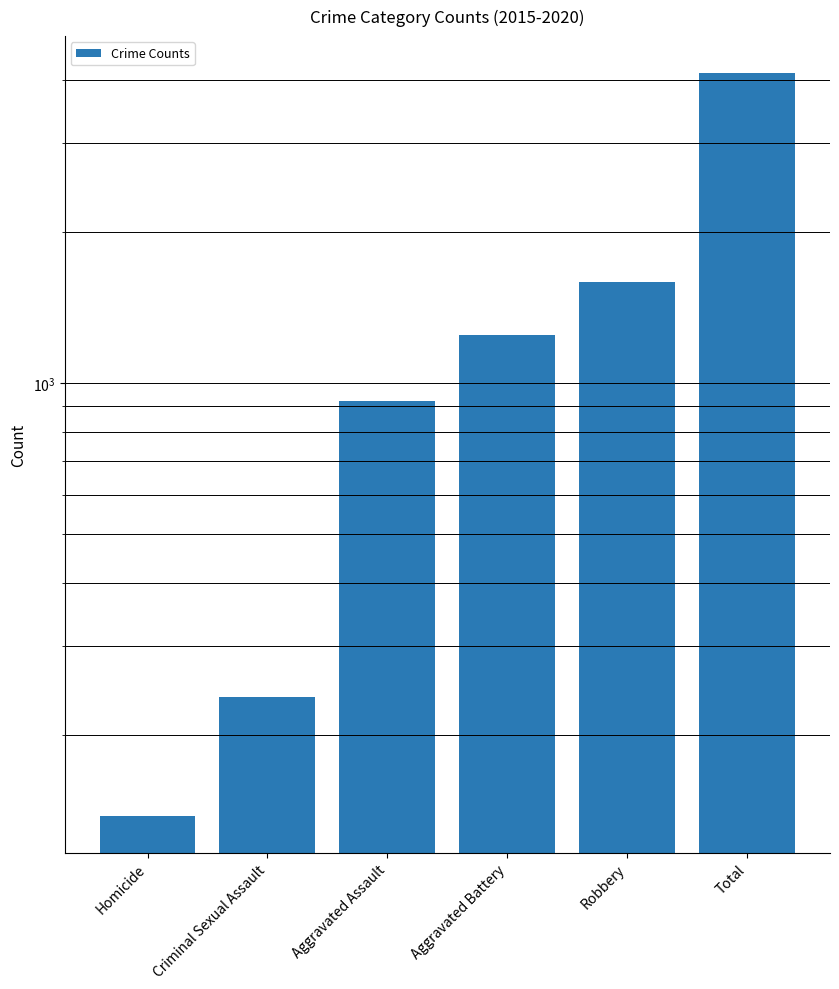

Rank the categories by value from highest to lowest.

Total, Robbery, Aggravated Battery, Aggravated Assault, Criminal Sexual Assault, Homicide